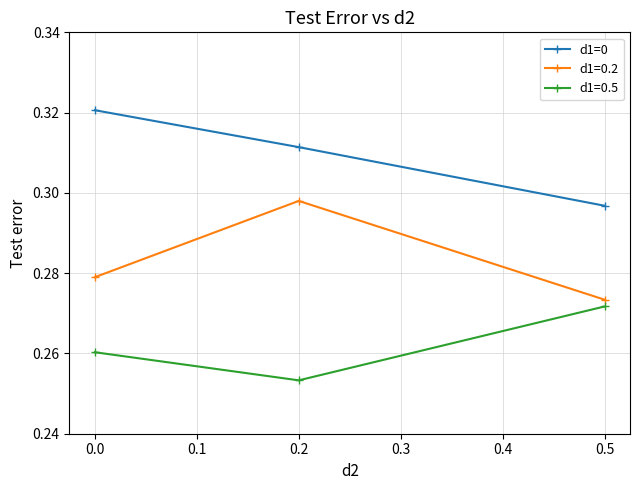

What is the sum of the d1=0 values at 0.5 and 0.2?

0.6